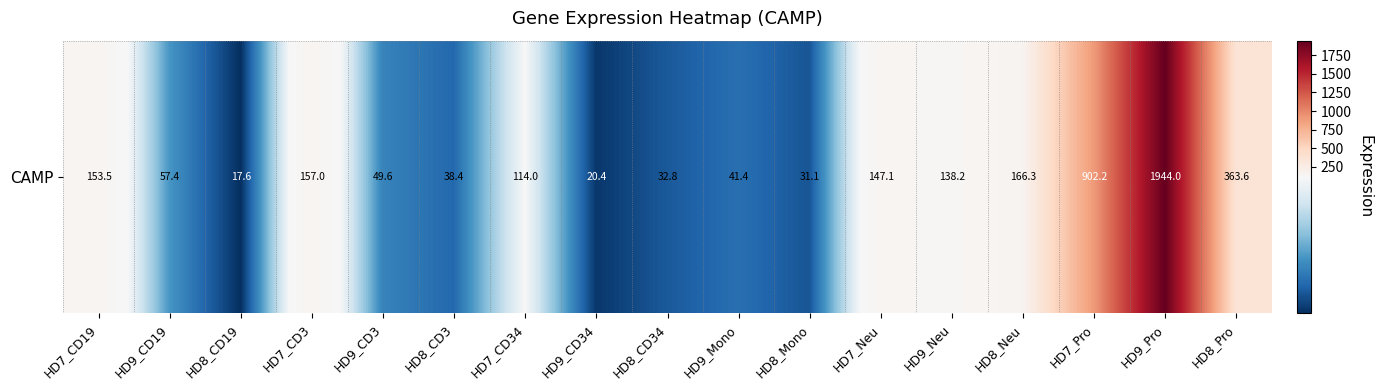

At which label is the value closest to 980?

HD7_Pro